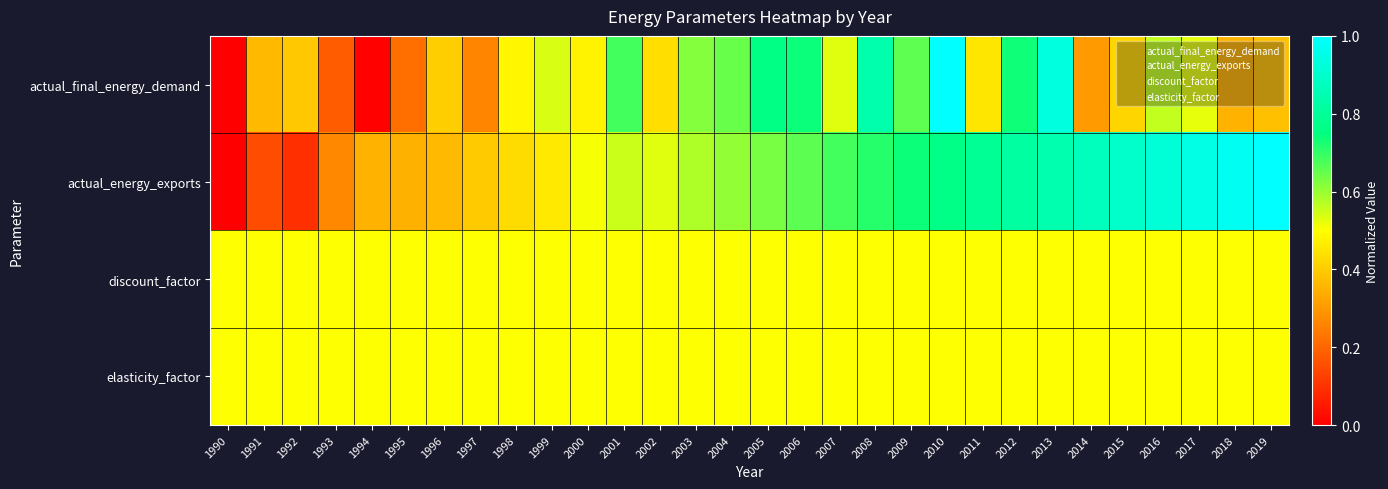

At which category does the chart reach its peak across all series?

2010